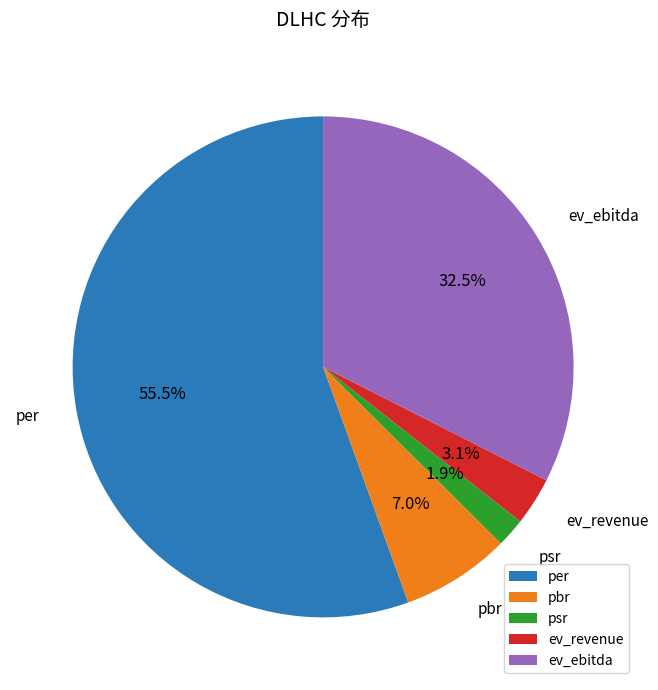

To the nearest percent, what is the combined percentage of psr and ev_ebitda?

34%